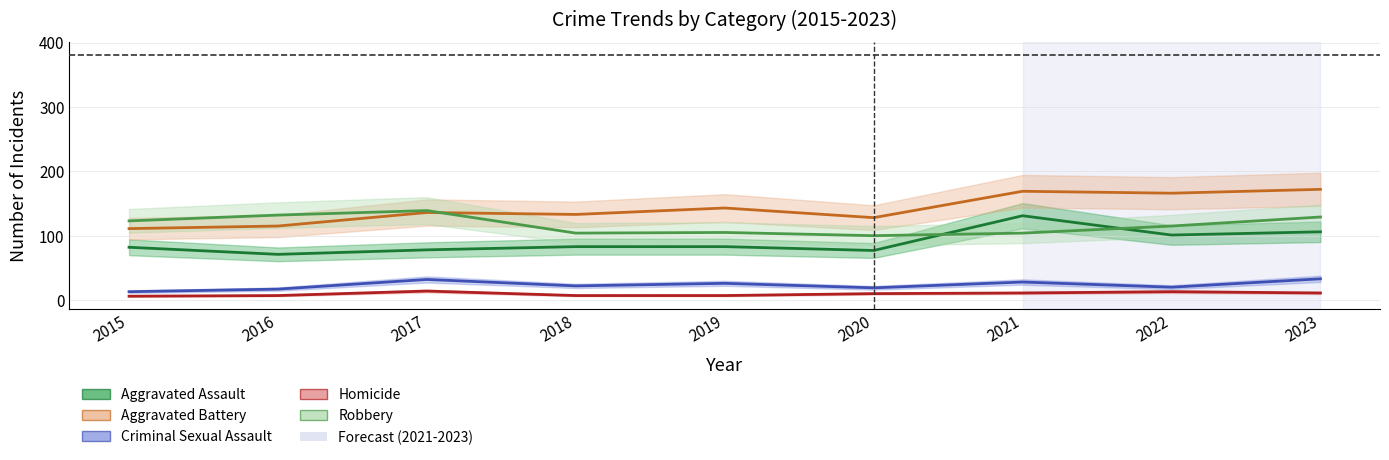

True or false: Robbery has a value of 105 at 2019.

True